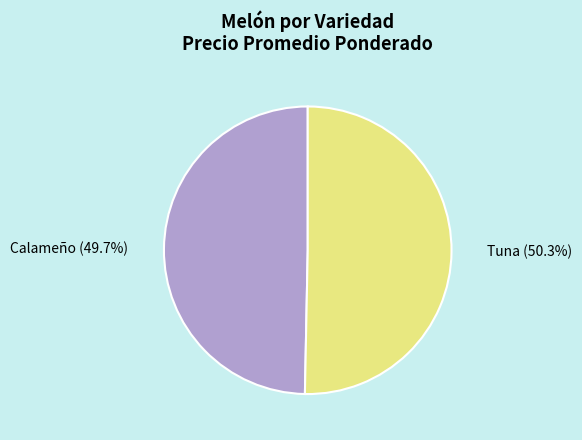

To the nearest percent, what is the average slice percentage?

50%